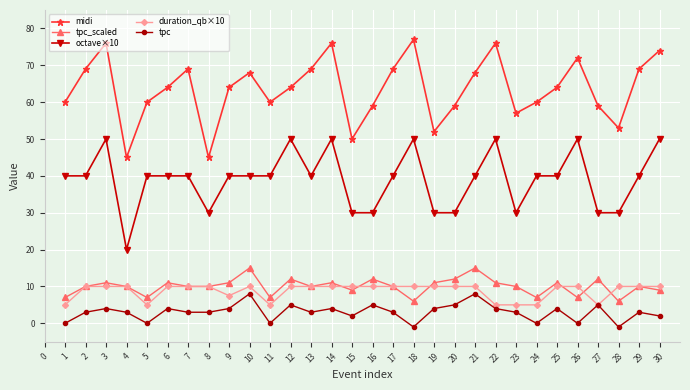

Read the midi value at 22.

76.0